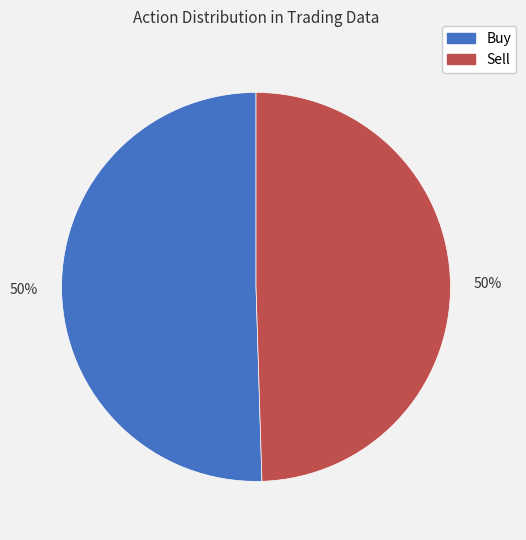

To the nearest percent, what is the average slice percentage?

50%